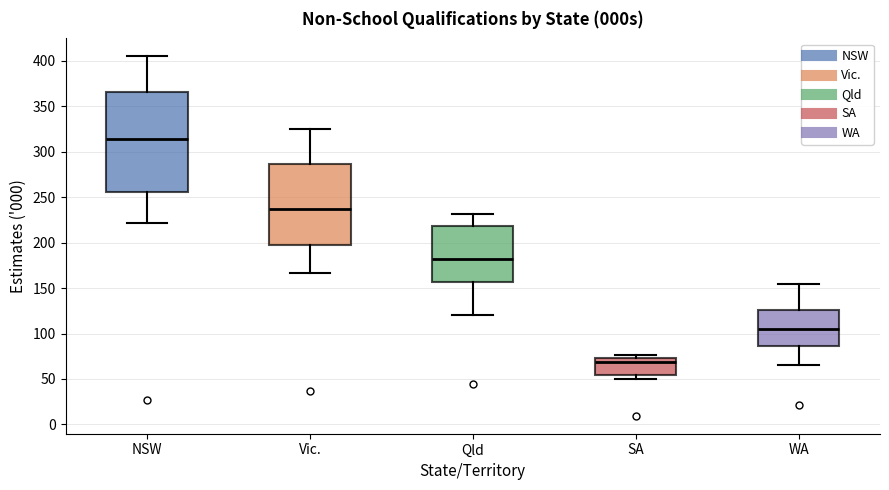

Reading left to right, transcribe this box plot: for each box, give where its median line is, the range the box spans, and where its two whiskers end, as read against the y-axis. The values are not printed on the chart, so give them approximately, as read against the axis.

NSW: median 315, box 255 to 365, whiskers 220 to 405
Vic.: median 235, box 200 to 285, whiskers 165 to 325
Qld: median 180, box 155 to 220, whiskers 120 to 230
SA: median 70, box 55 to 75, whiskers 50 to 75 (just above the box's upper edge)
WA: median 105, box 85 to 125, whiskers 65 to 155